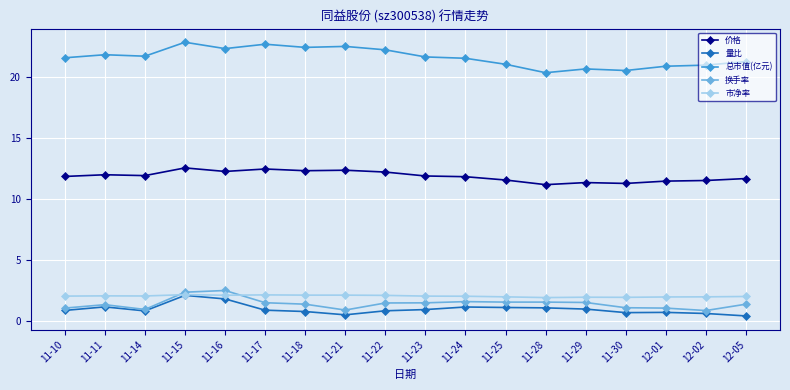

The value of 市净率 at 11-14 is 3.1. True or false?

False